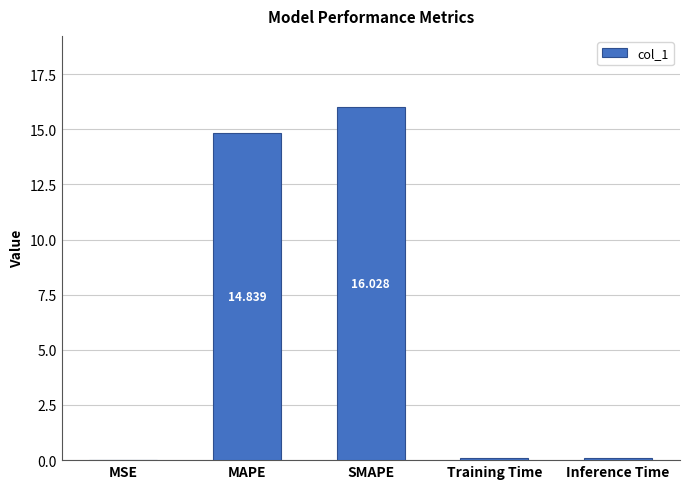

At which label is the value closest to 8?

MAPE